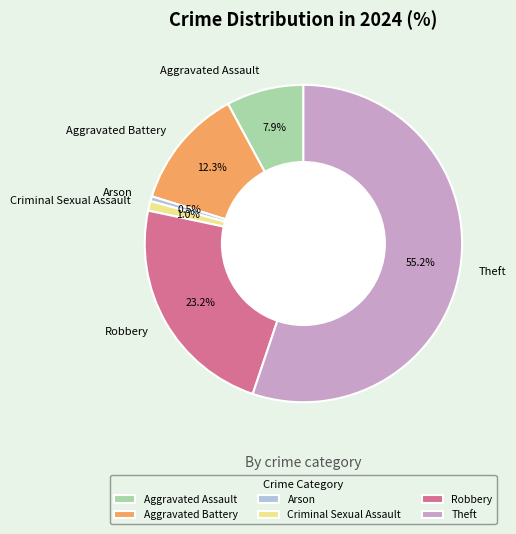

To the nearest percent, what is the difference between the largest and smallest slice percentages?

55%